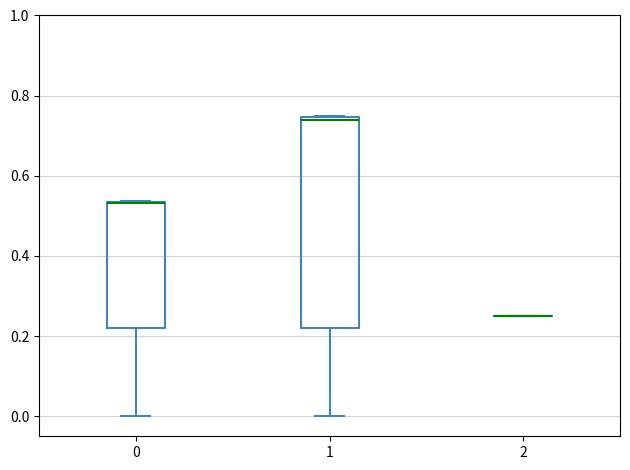

Reading left to right, read every box against the y-axis: the position of its median line, the range the box covers, and the ends of its whiskers. The values are not printed on the chart, so give them approximately, as read against the axis.

0: median 0.54 (drawn on the box's upper edge), box 0.22 to 0.54, whiskers 0.00 to 0.54
1: median 0.74 (just below the box's upper edge), box 0.22 to 0.74, whiskers 0.00 to 0.74
2: box collapsed to a line at 0.26, whiskers 0.26 to 0.26